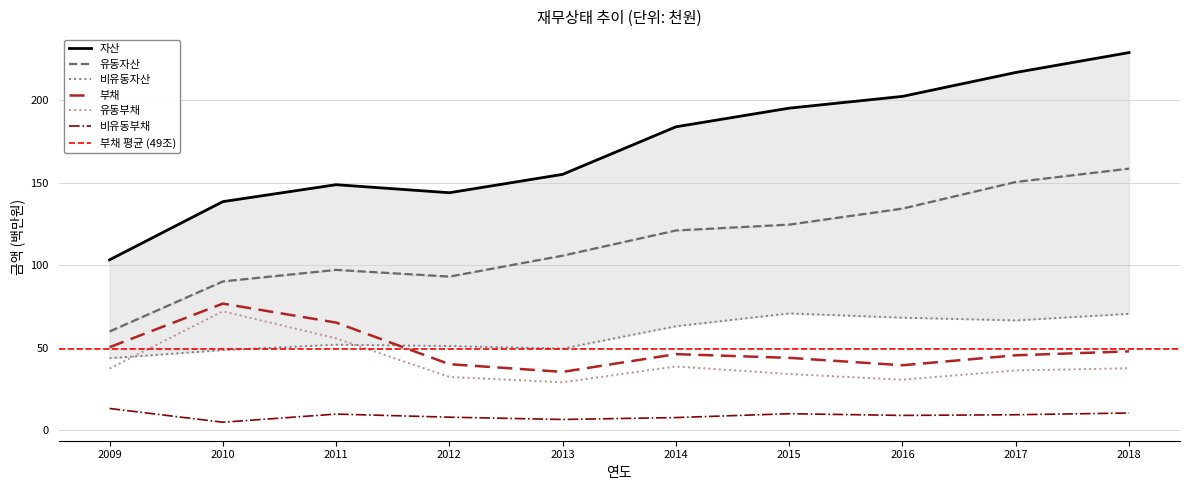

True or false: 유동부채 and 비유동부채 cross at least once.

False